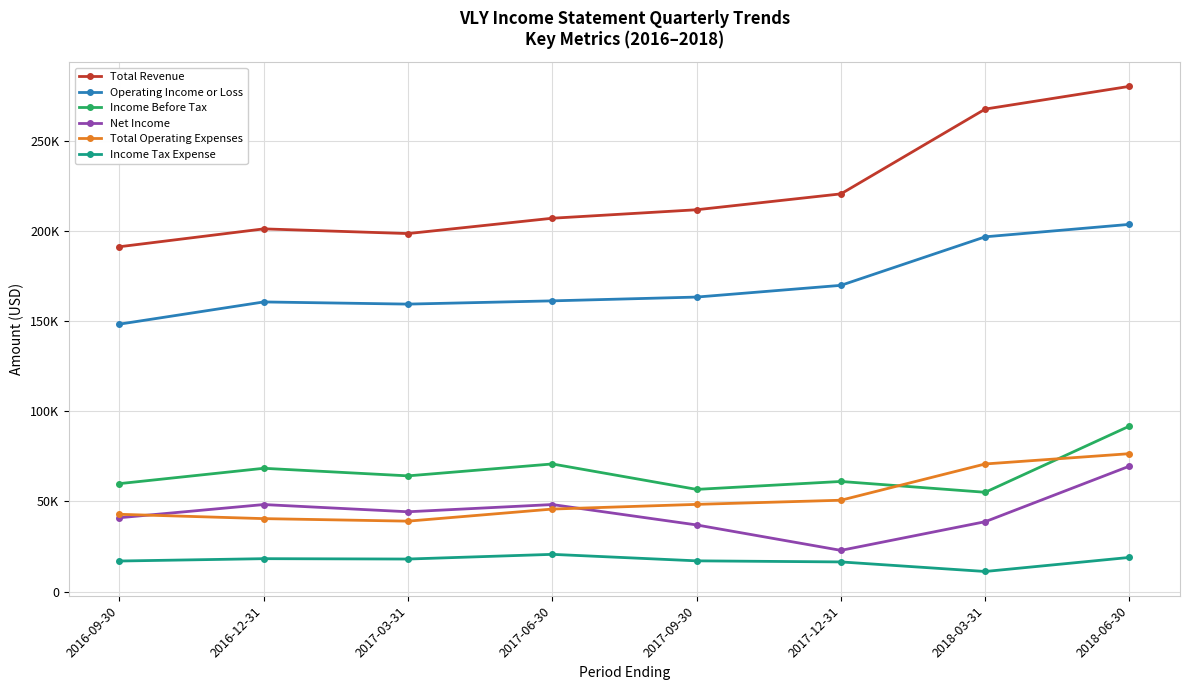

What is the difference between the highest and lowest values at 2016-09-30?

174200